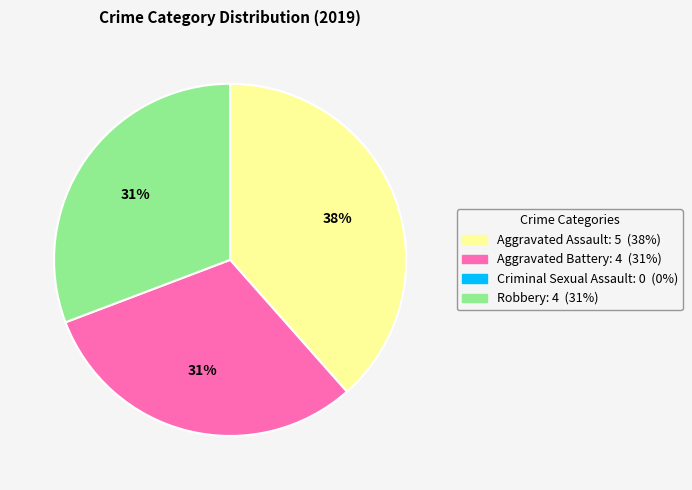

Is there any slice that represents more than half of the pie?

No